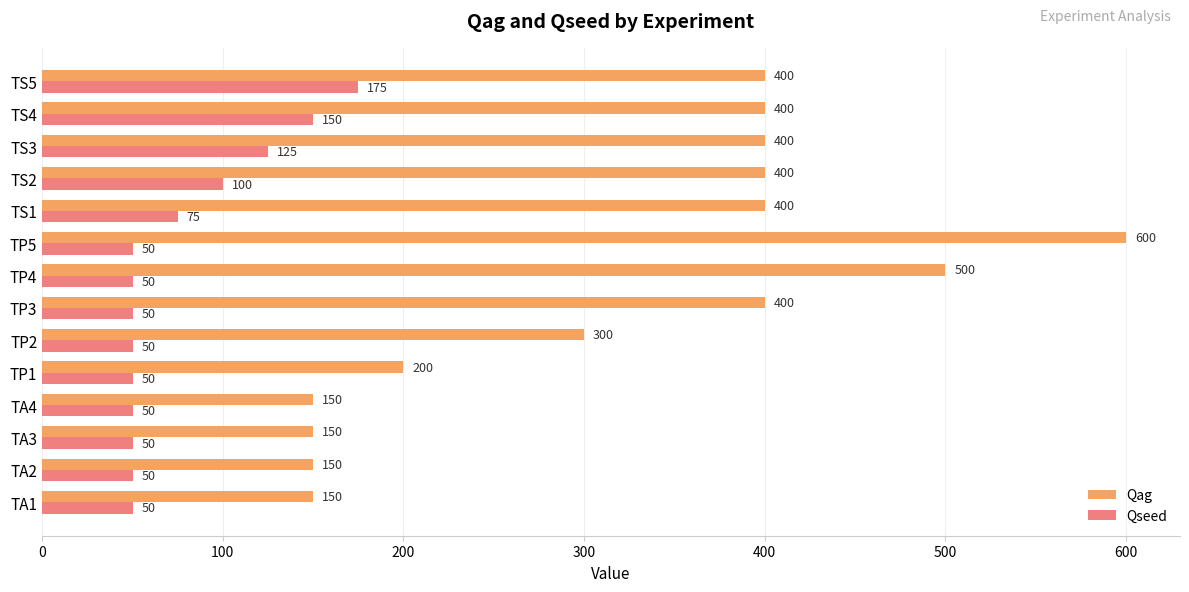

Which series has the widest spread of values?

Qag